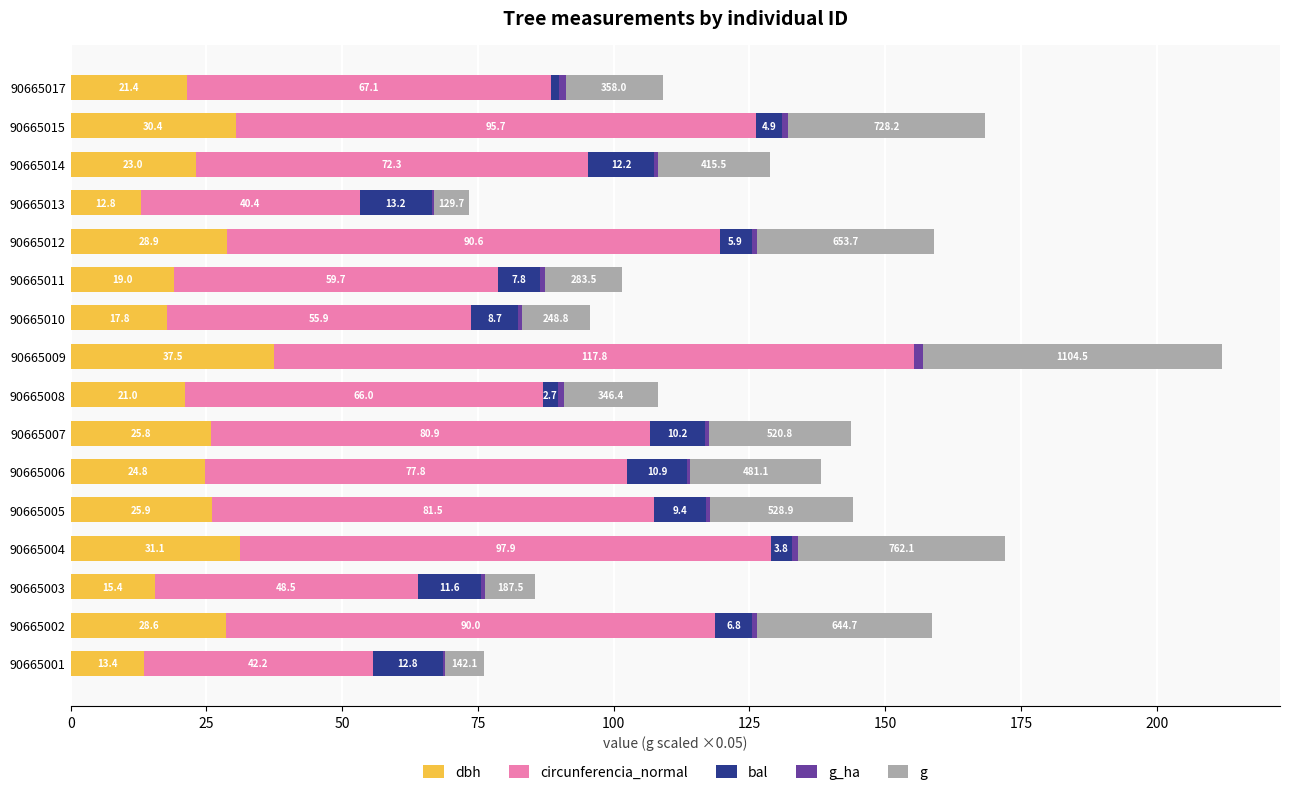

Is it true that dbh equals 37.5 at 90665009?

True